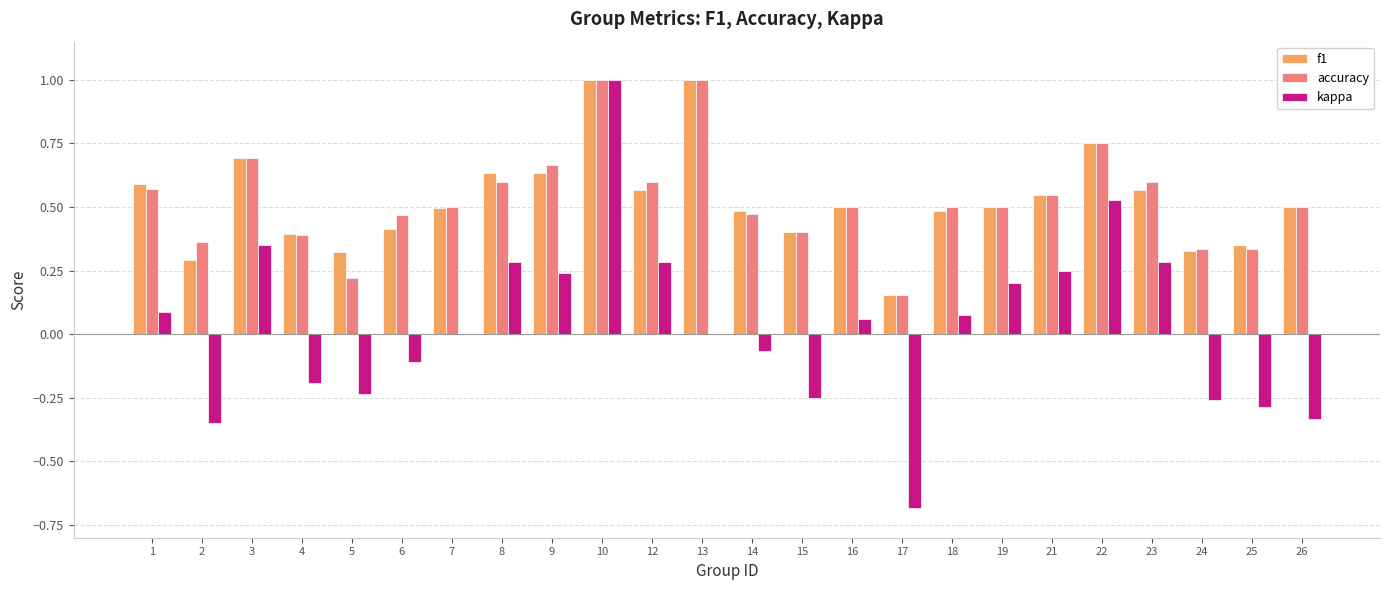

What is the sum of all f1 values?

12.6